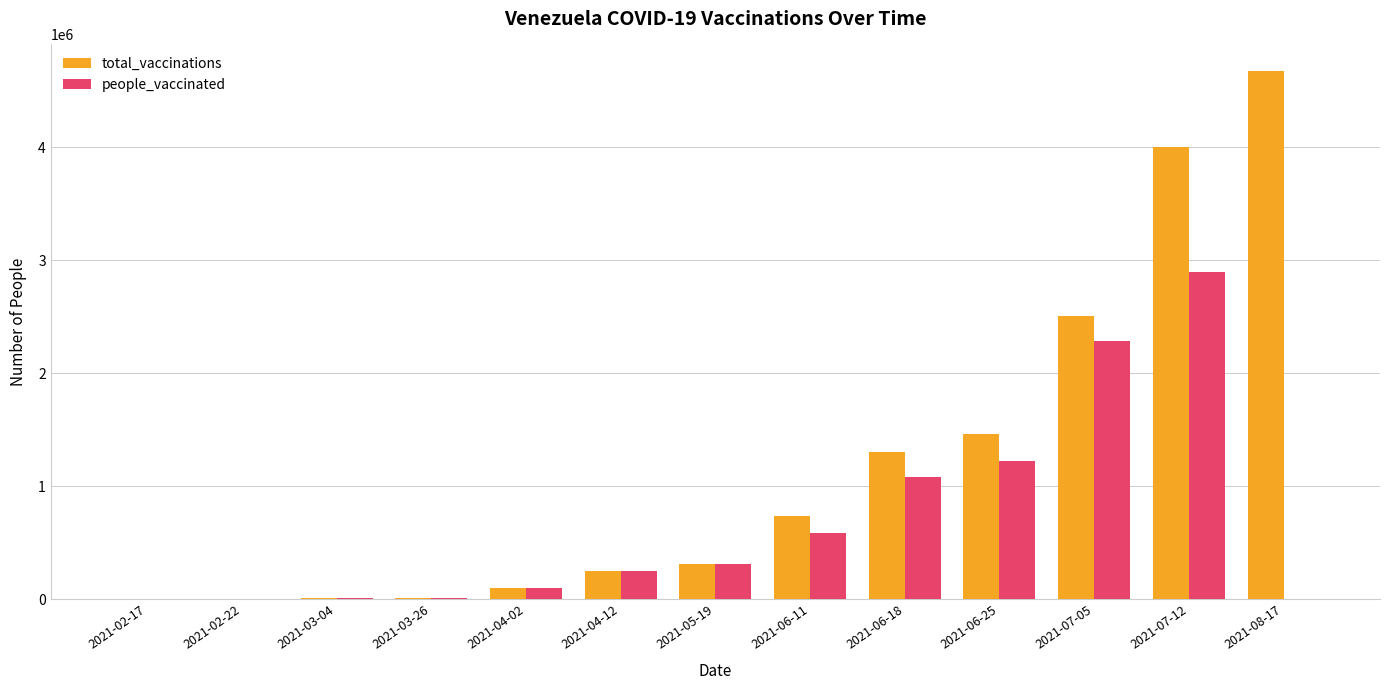

What is the maximum value for people_vaccinated?

2900000